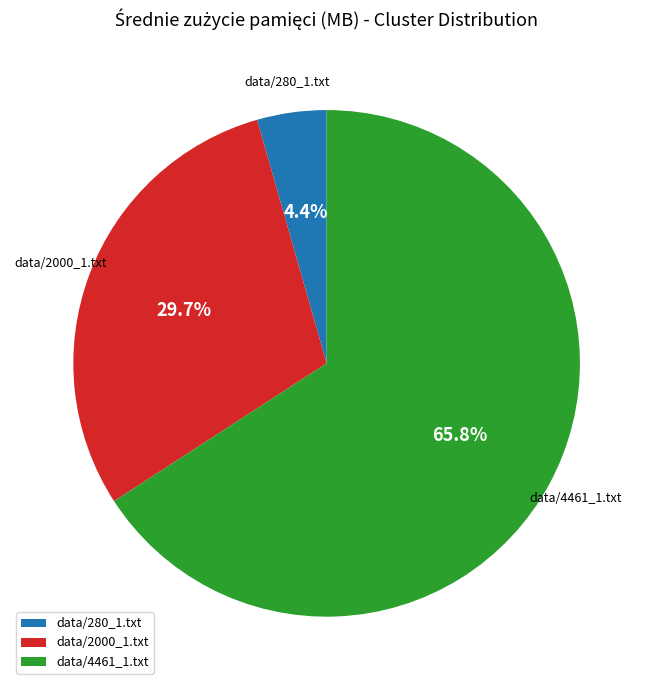

Does any single category account for the majority?

Yes